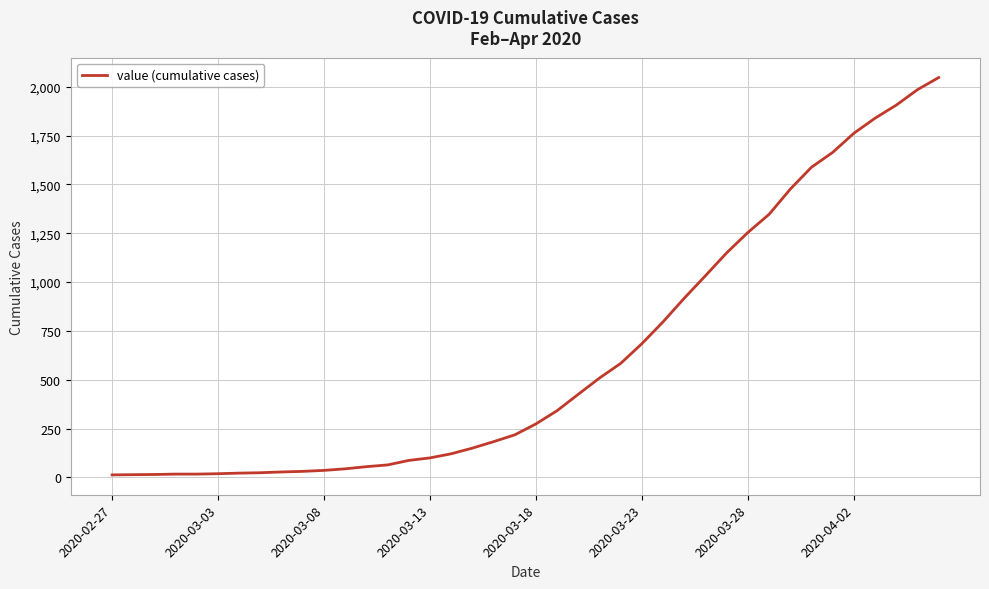

What is the greatest value displayed?

2047